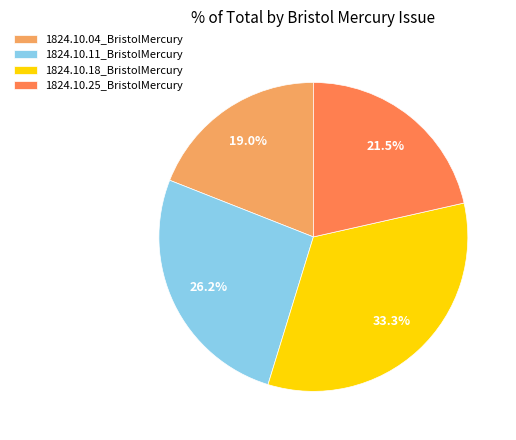

How much of the chart is everything except 1824.10.11_BristolMercury?

73.8%